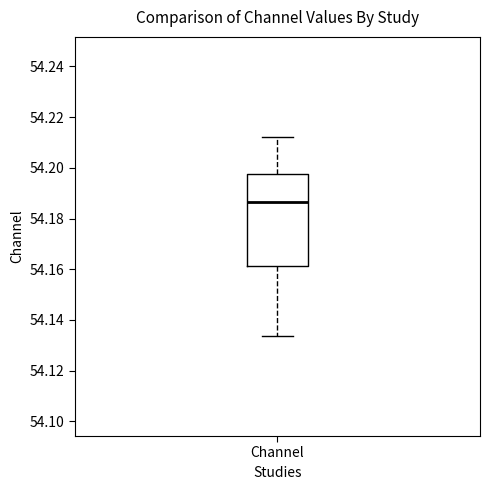

Read this box plot against the y-axis: the position of the median line, the range covered by the box, and the ends of both whiskers. The values are not printed on the chart, so give them approximately, as read against the axis.

median 54.186, box 54.162 to 54.198, whiskers 54.134 to 54.212